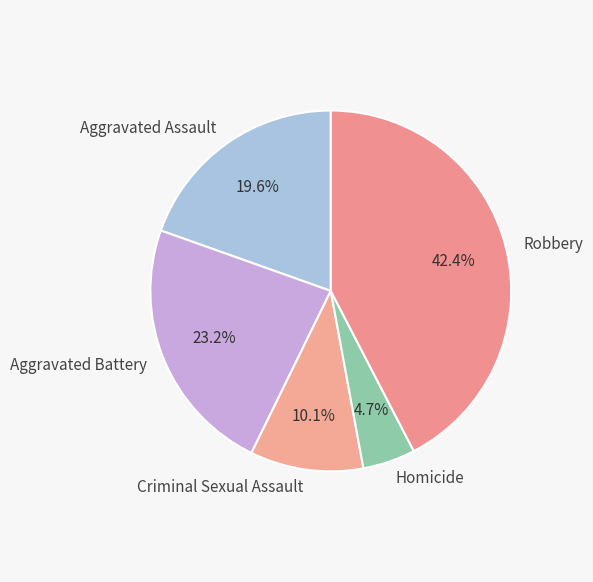

True or false: Robbery accounts for 34% of the total.

False